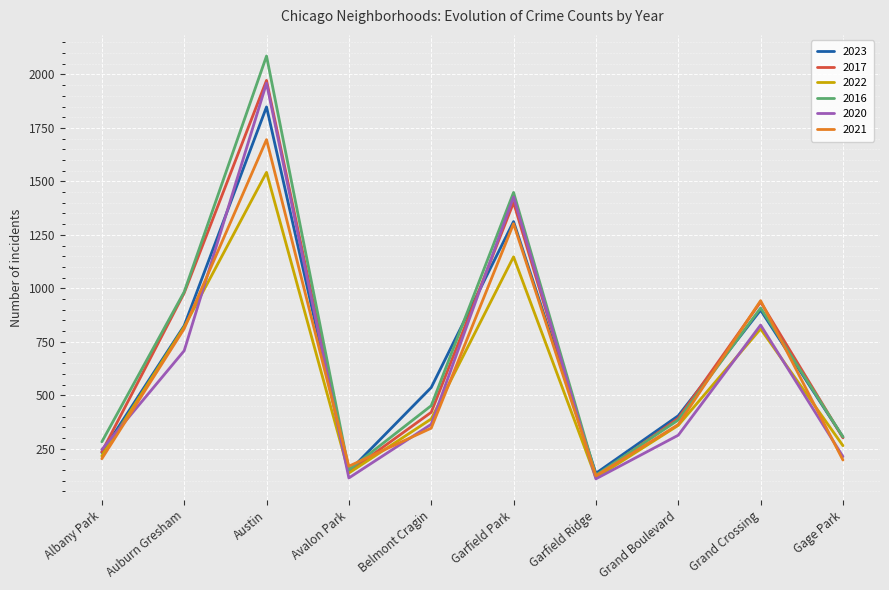

What are all the series names shown in the legend?

2023, 2017, 2022, 2016, 2020, 2021